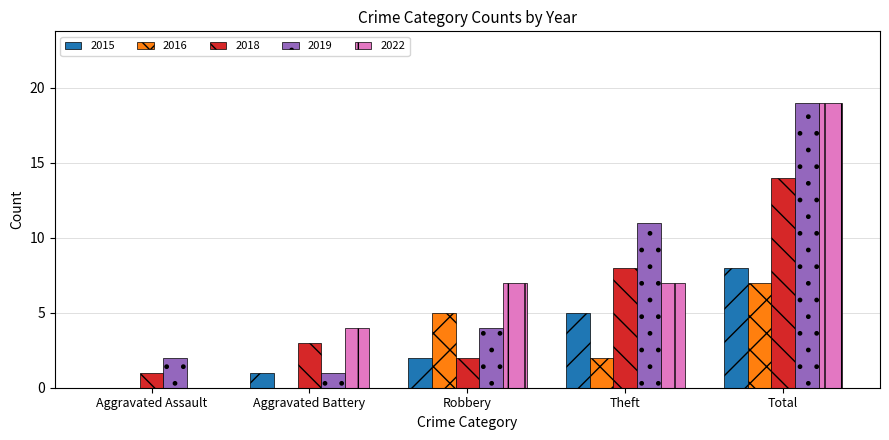

Between Aggravated Assault and Theft, which series saw the biggest shift?

2019